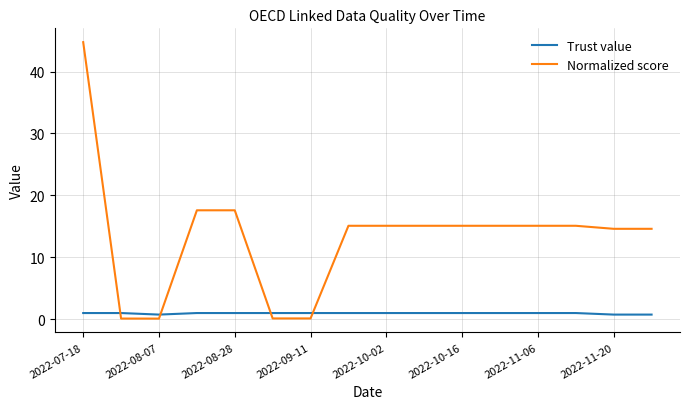

How many categories are shown in the chart?

16